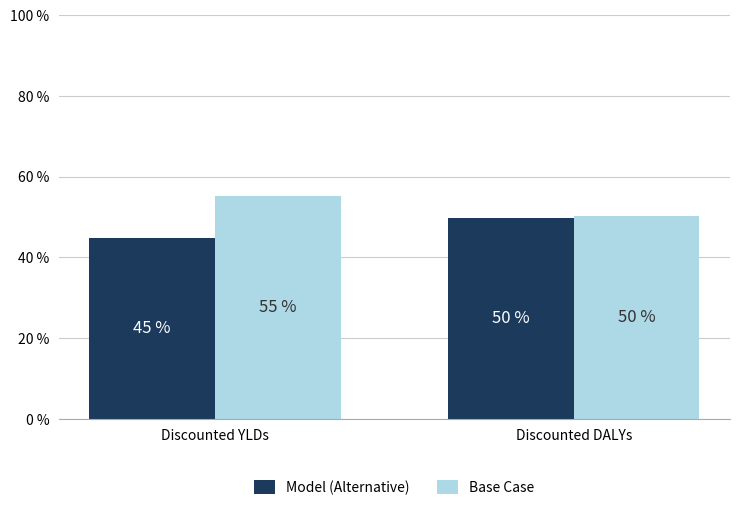

Does the chart contain any negative values?

No